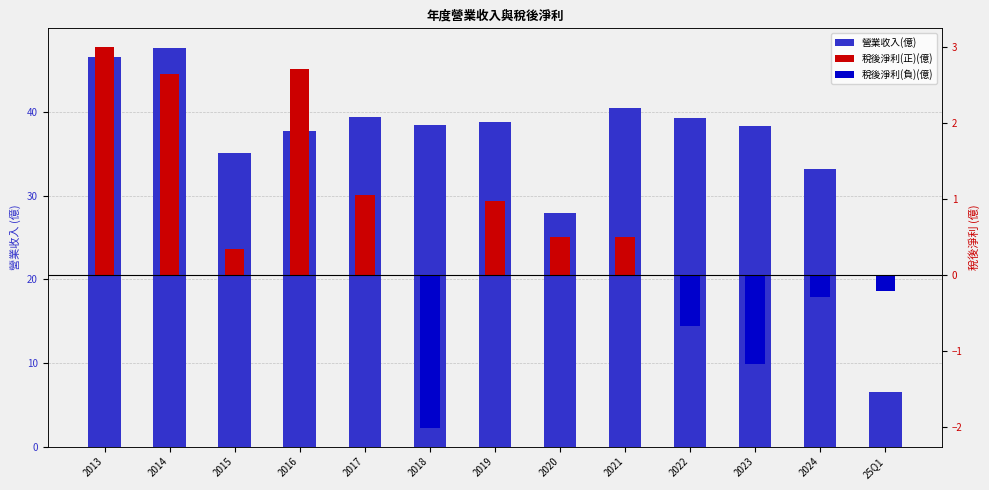

What is the sum of the 稅後淨利(億) values at 2018 and 2022?

-2.7